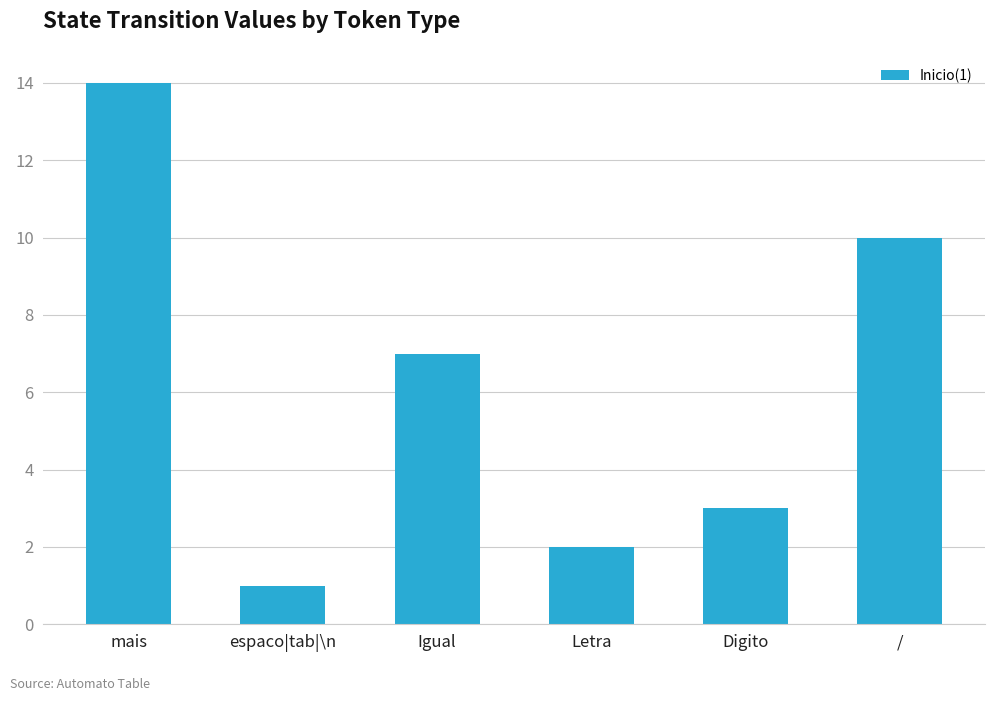

Which category has the lowest value across all series?

espaco|tab|\n